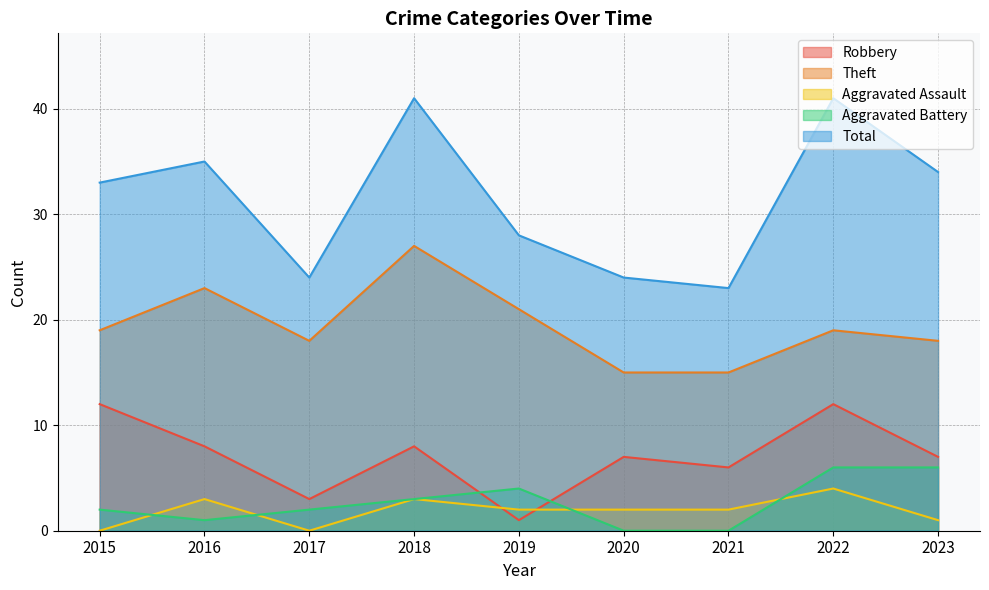

True or false: Total and Aggravated Battery cross at least once.

False